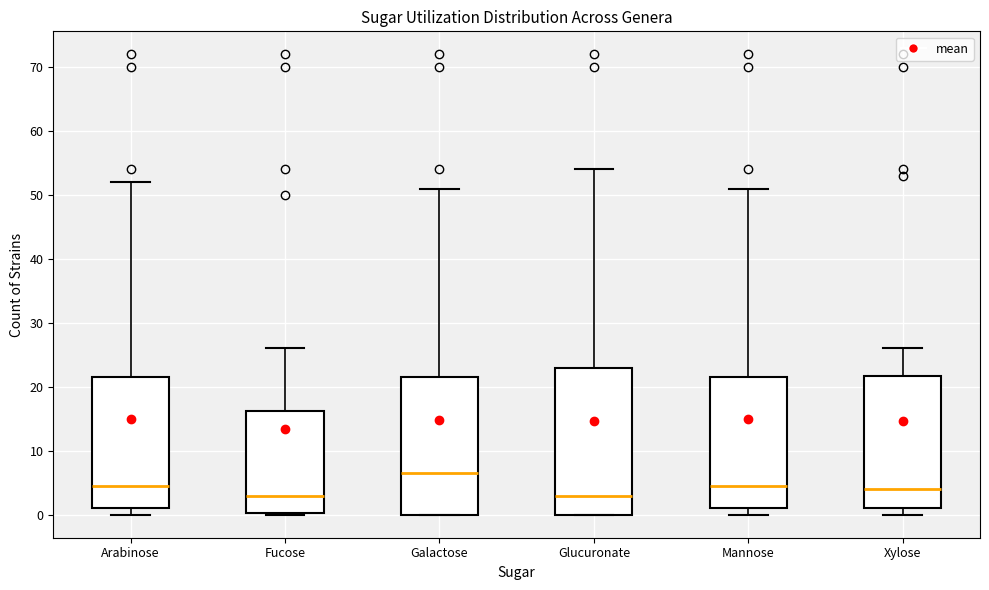

Comparing the boxes themselves (not the whiskers), which one is the tallest?

Glucuronate